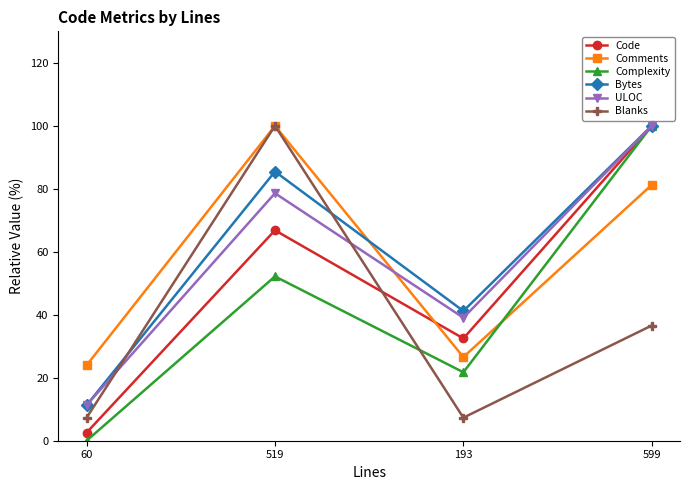

What is the sum of the ULOC values at 599 and 193?

139.1